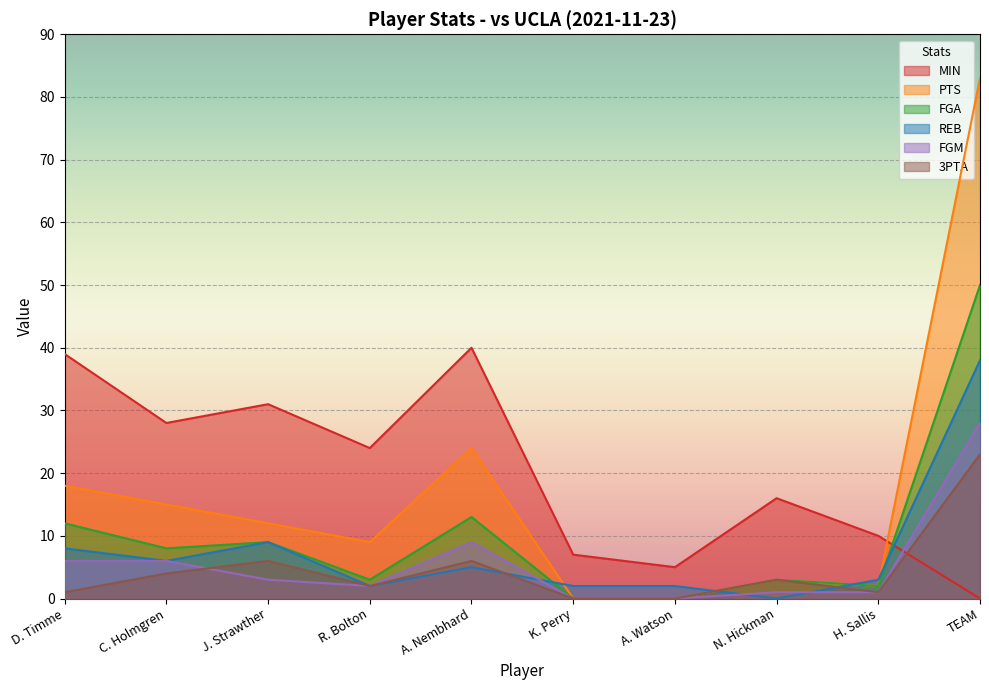

Where is the first local minimum for PTS?

R. Bolton